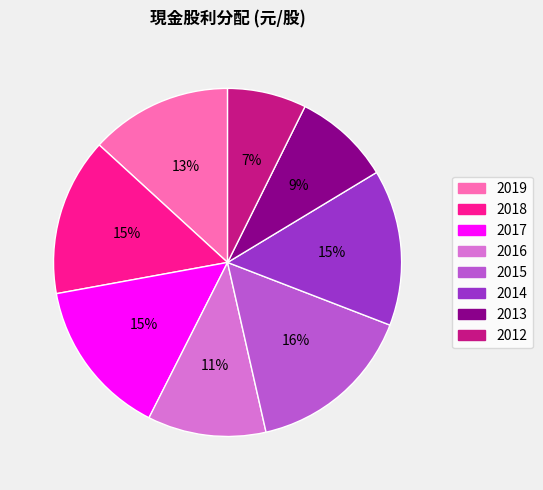

Does 2013 account for over 50% of the chart?

No